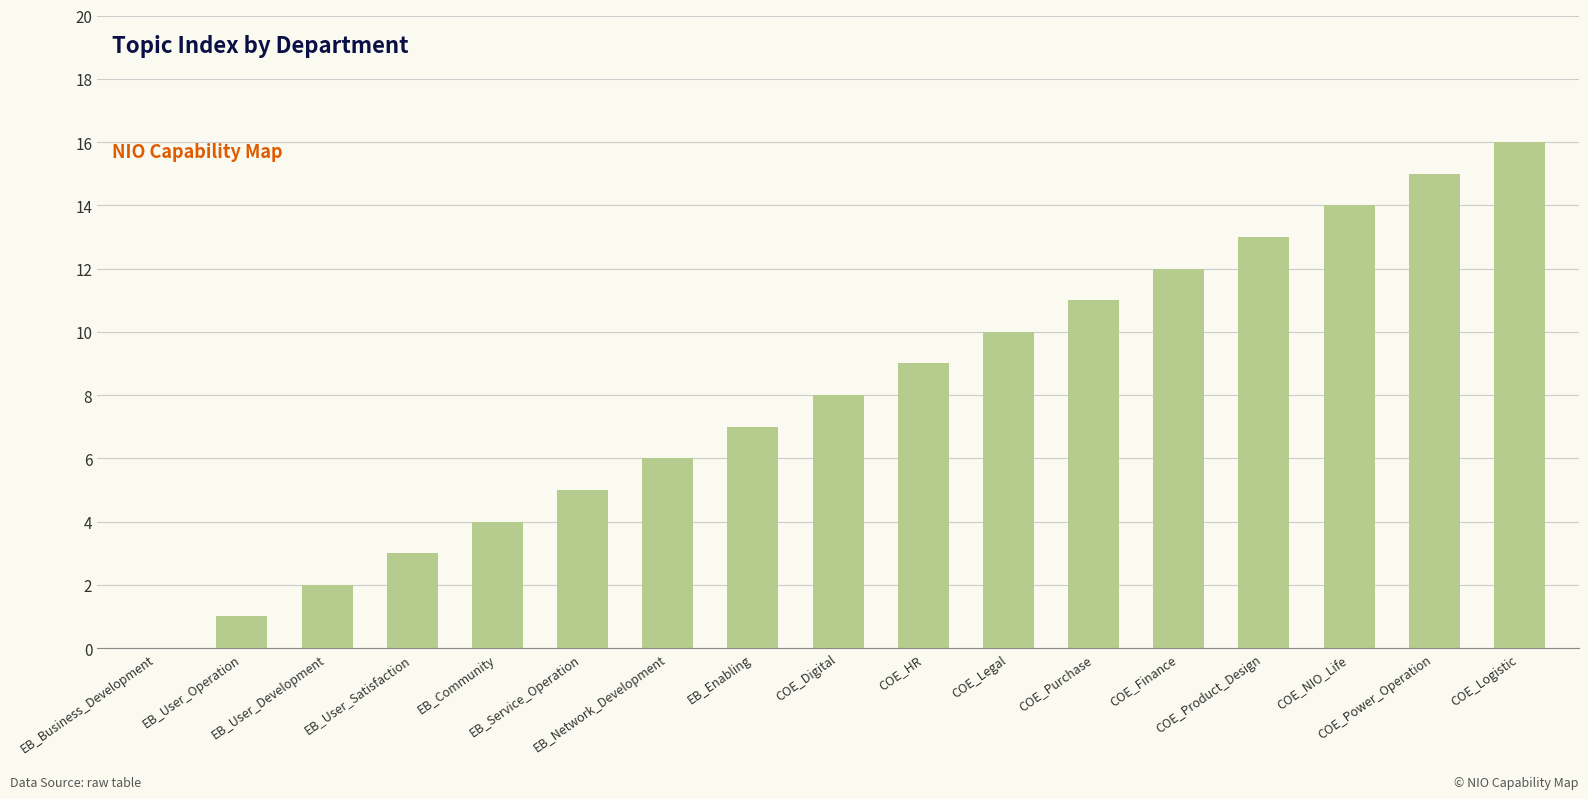

What is the sum of all values?

136